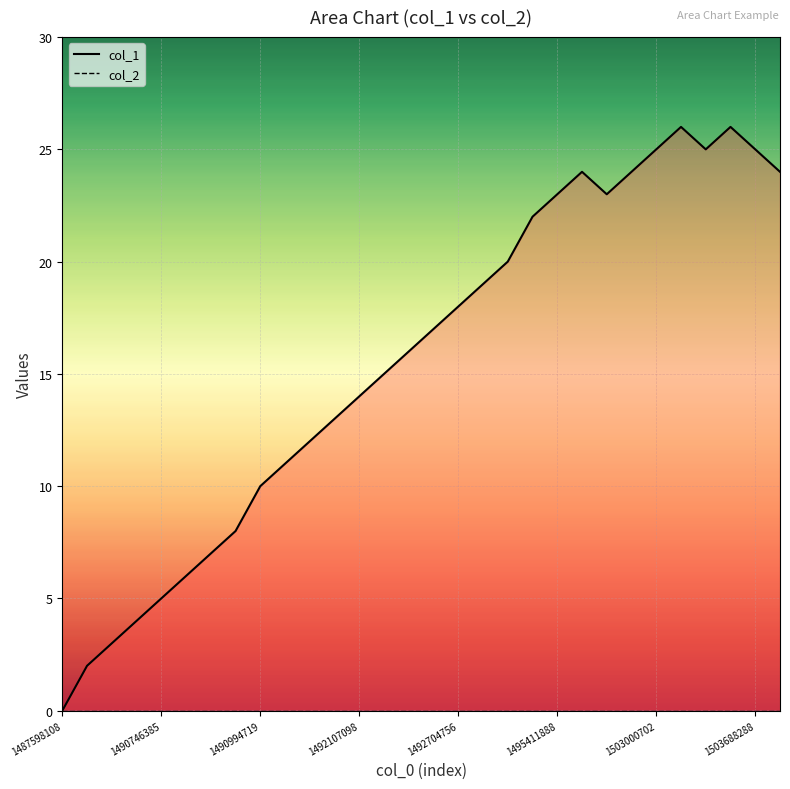

Reading right to left, what are all the values shown in this chart?

col_1: 24	25	26	25	26	25	24	23	24	23	22	20	19	18	17	16	15	14	13	12	11	10	8	7	6	5	4	3	2	0
col_2: 0	0	0	0	0	0	0	0	0	0	0	0	0	0	0	0	0	0	0	0	0	0	0	0	0	0	0	0	0	0